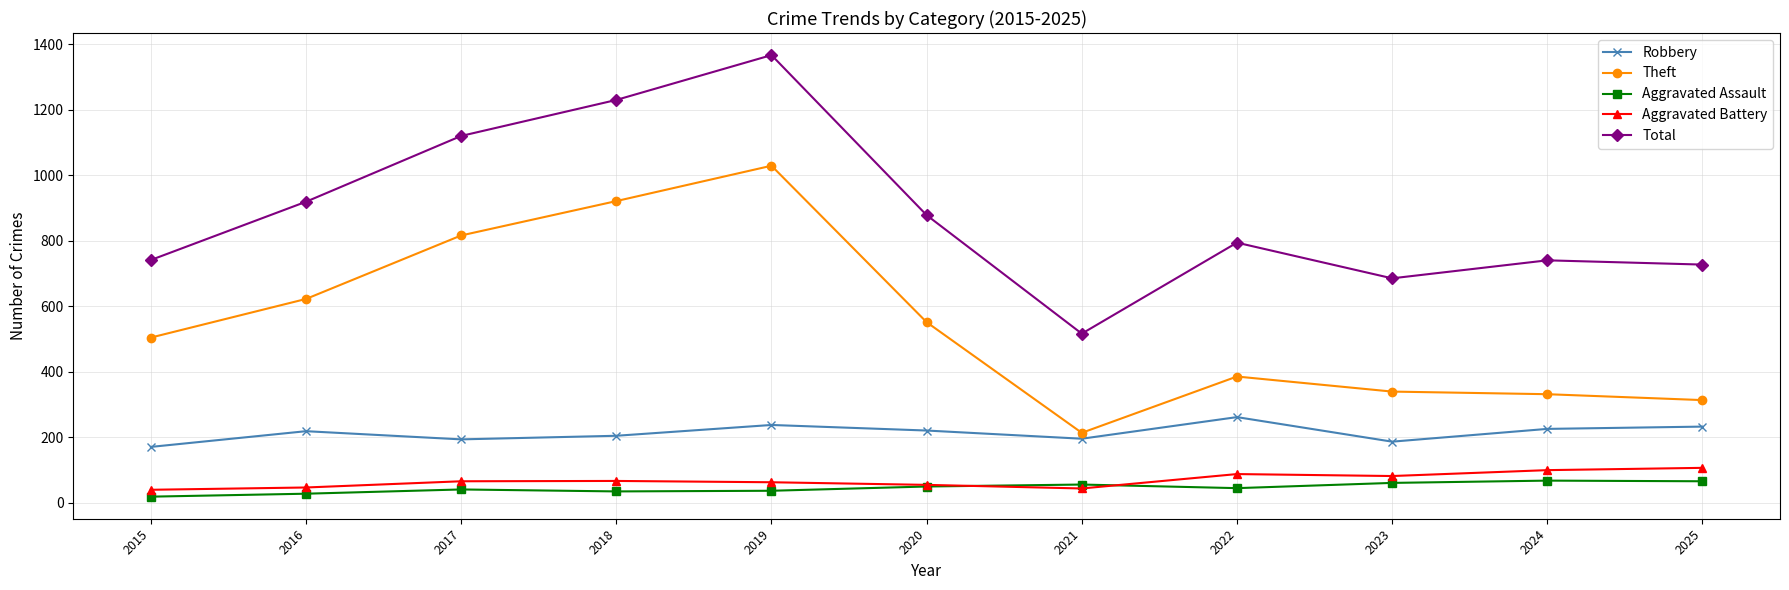

What is the difference between the Theft values at 2020 and 2019?

478